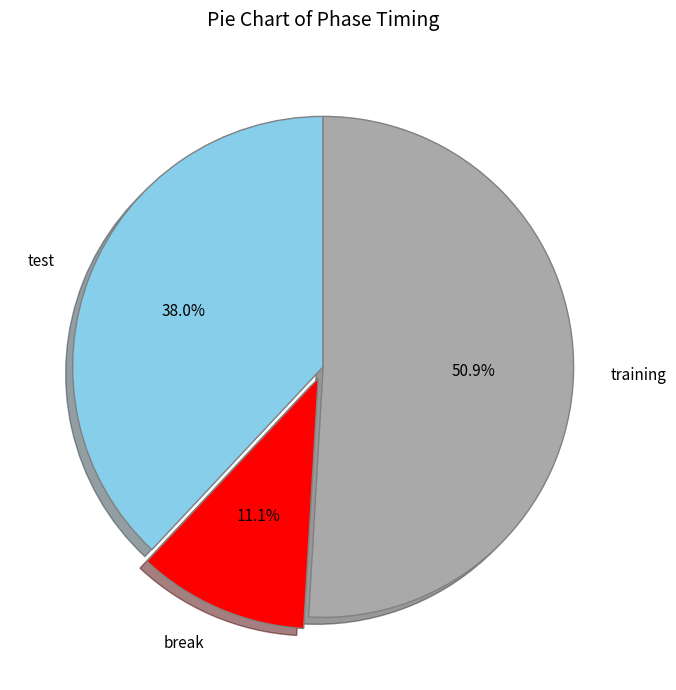

Which has a higher value, test or break?

test